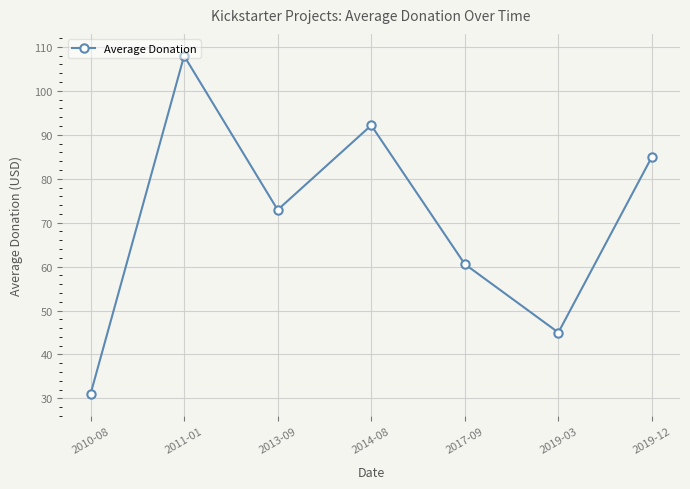

Rank the categories by value from highest to lowest.

2011-01, 2014-08, 2019-12, 2013-09, 2017-09, 2019-03, 2010-08